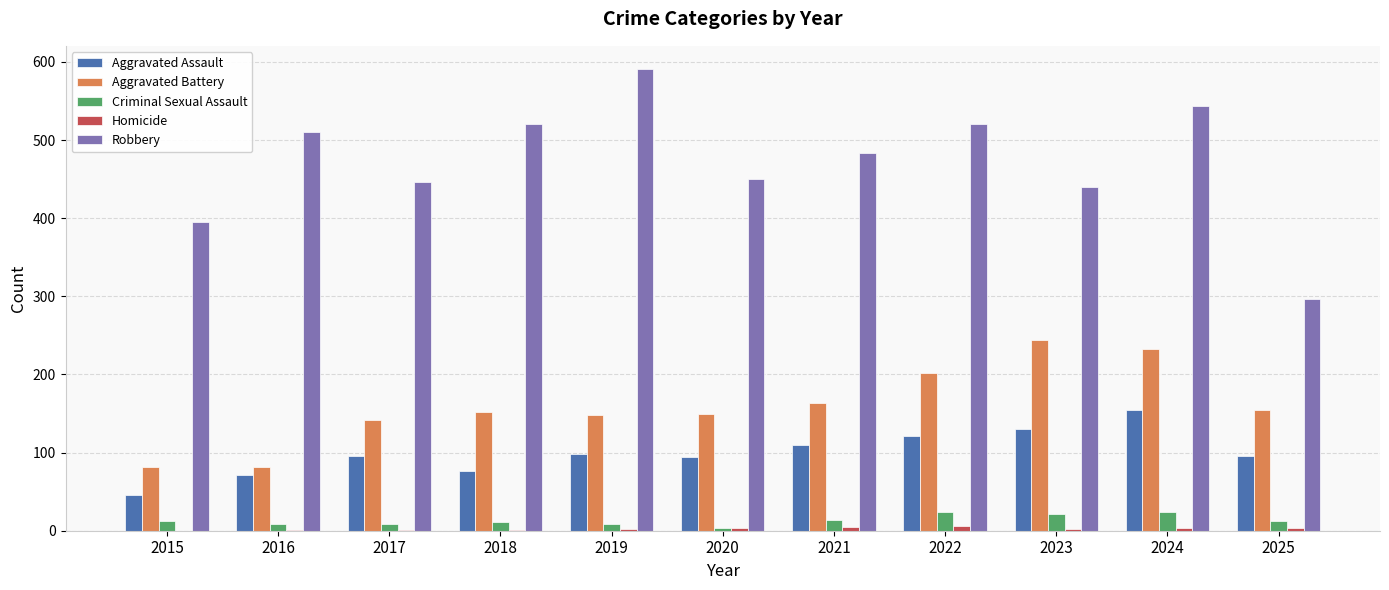

At which category is the sum across all series the highest?

2024